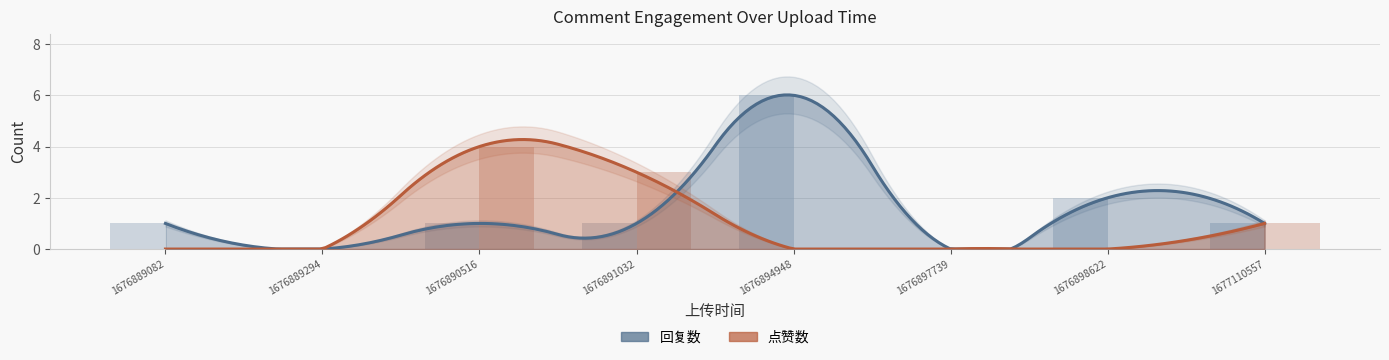

At which label does 点赞数 reach its peak?

1676890516